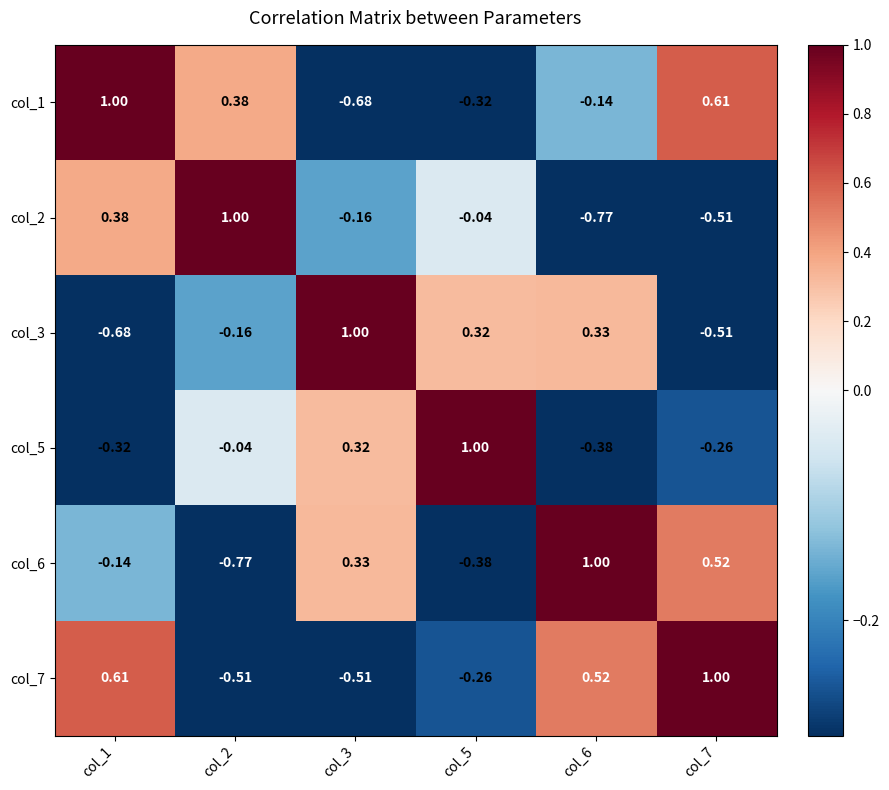

What is the spread (max minus min) of values at col_3?

1.7